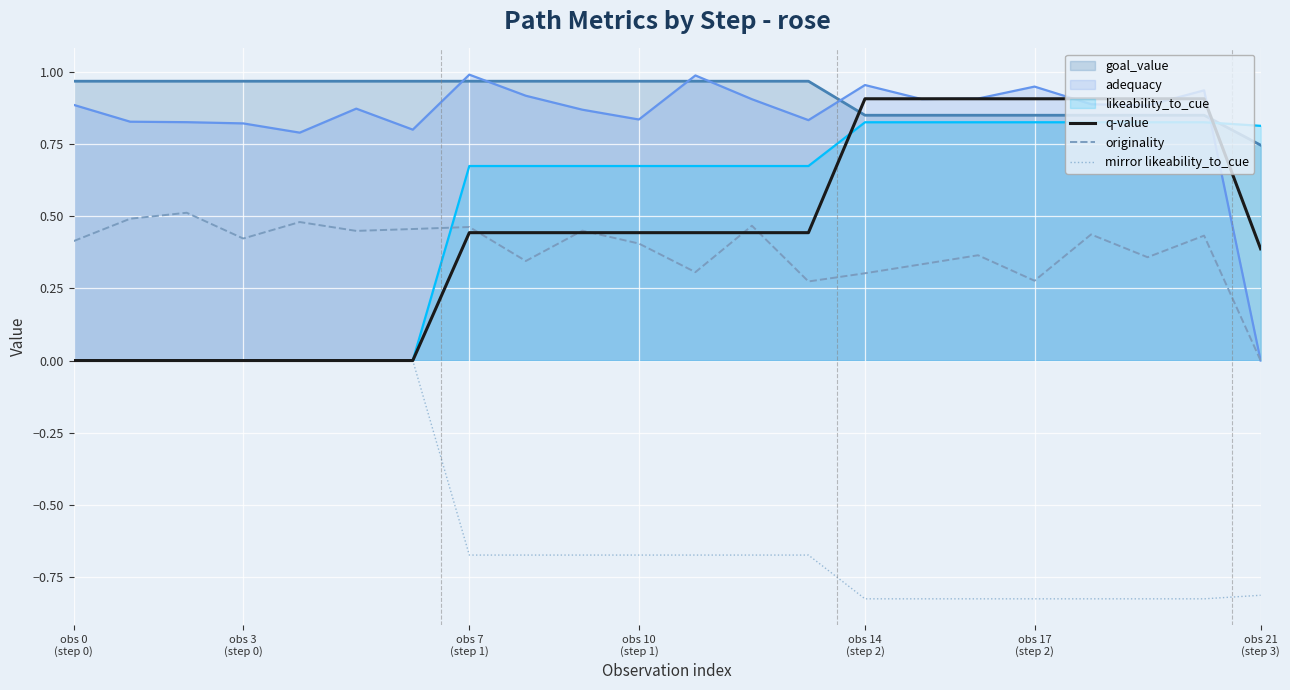

True or false: goal_value and mirror likeability_to_cue intersect in this chart.

False